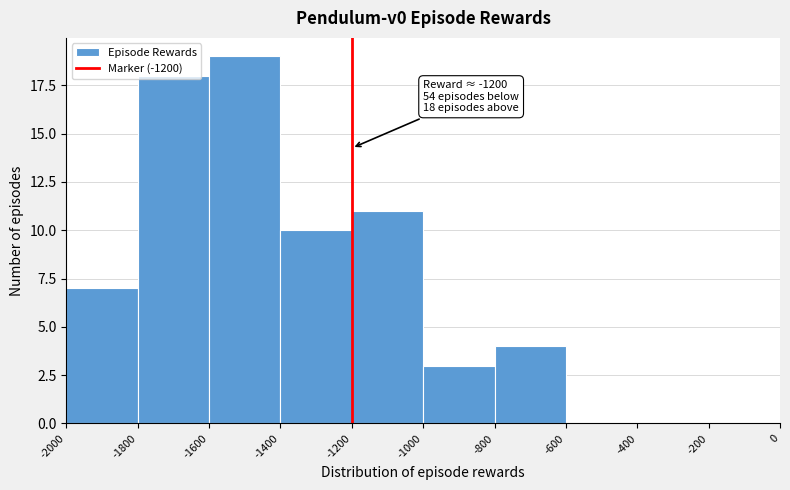

Over which range of the x-axis is the bar tallest?

-1600 to -1400